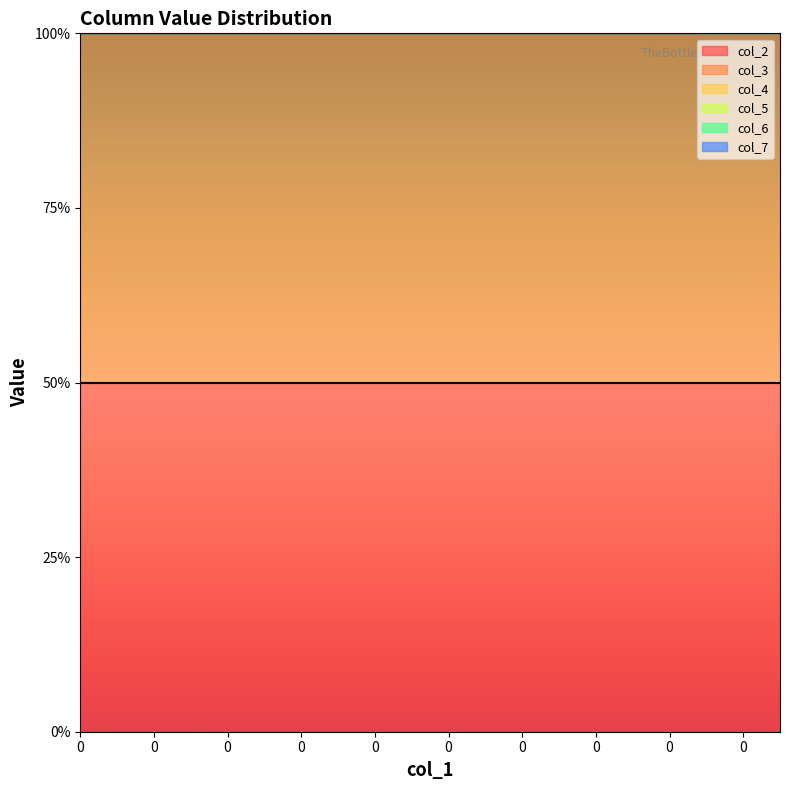

True or false: col_4 and col_5 intersect in this chart.

False